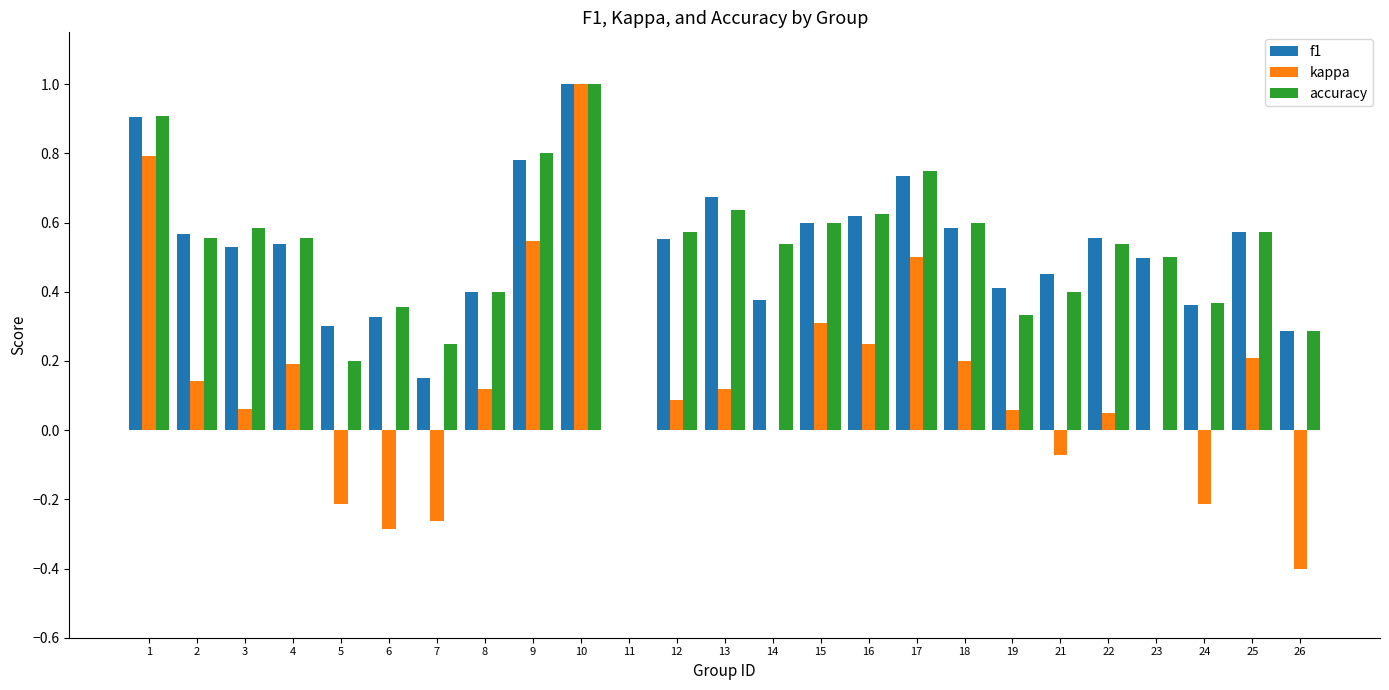

What is the total value across all series at 9?

2.1